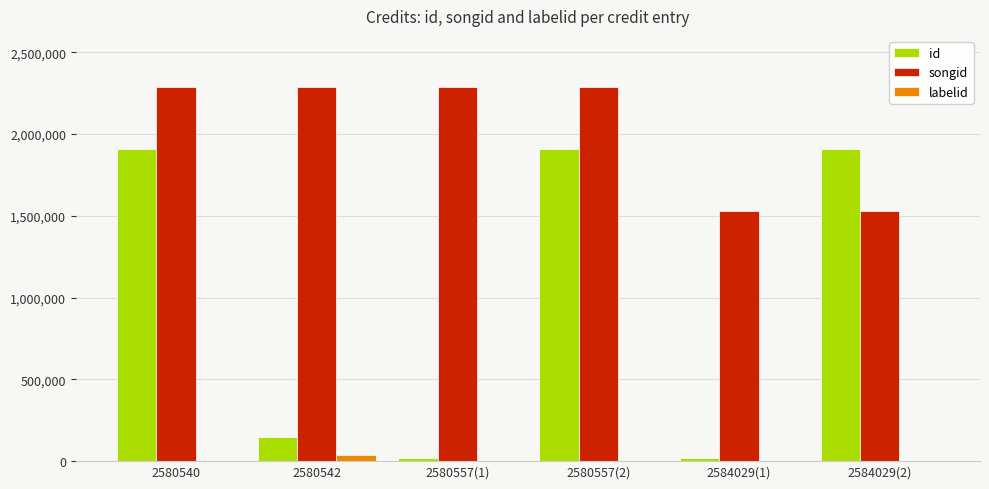

Which series has the largest total across all categories?

songid